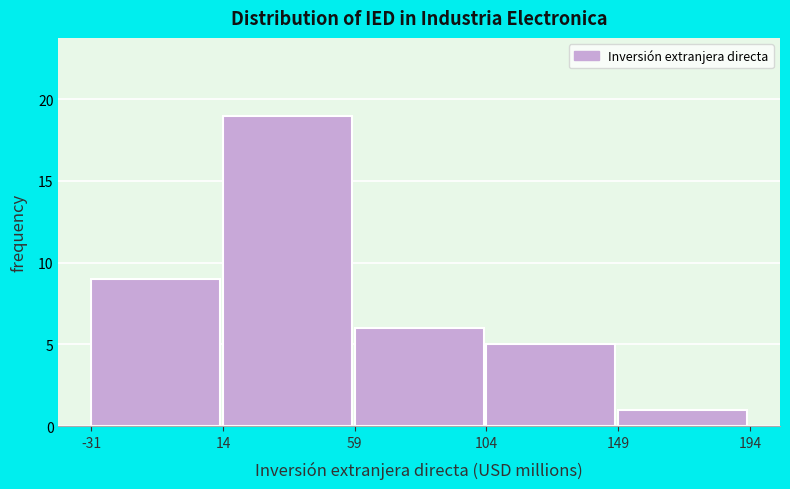

Reading left to right, list every bar in this chart as the range it spans on the x-axis followed by its height. The values are not printed on the chart, so give them approximately, as read against the axis.

-31 to 14: 9
14 to 59: 19
59 to 104: 6
104 to 149: 5
149 to 194: 1